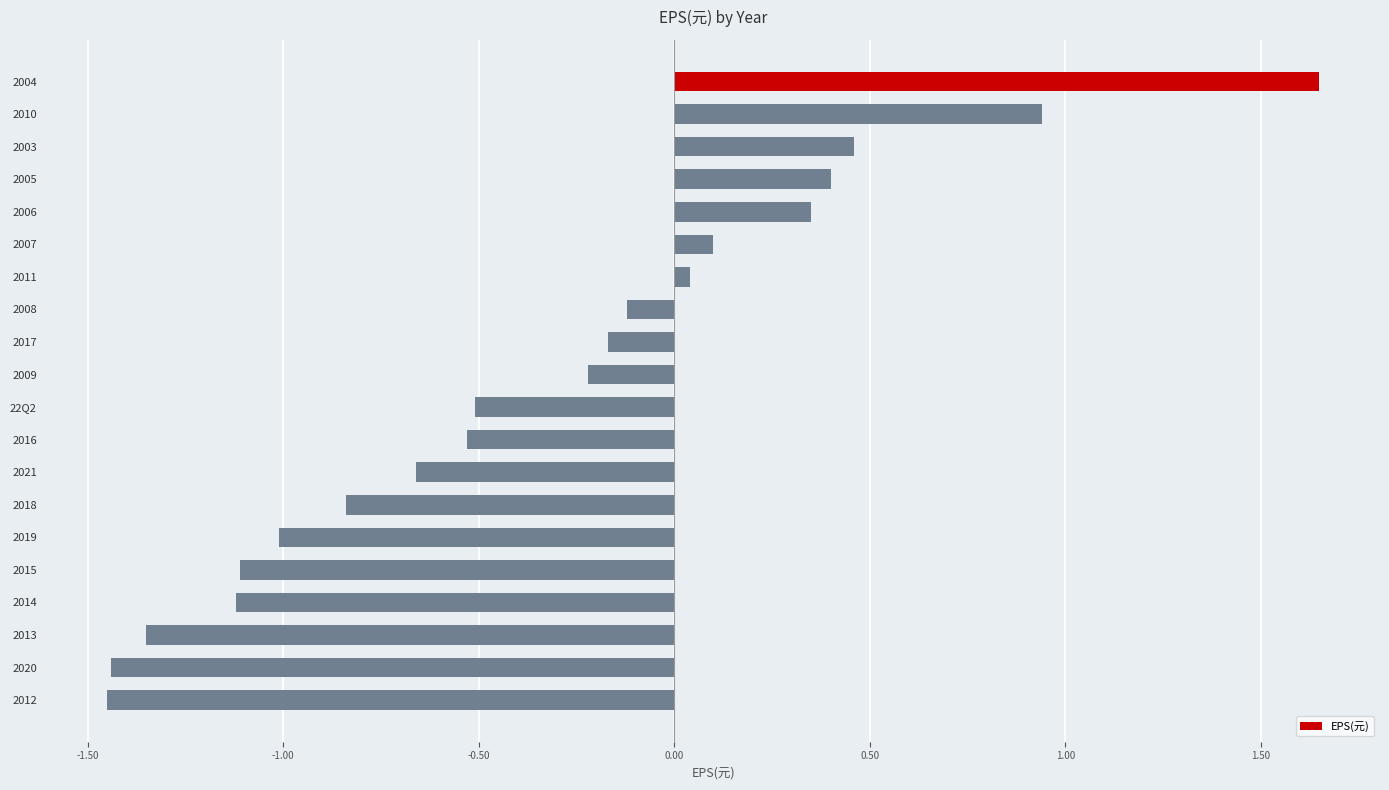

Between 2015 and 2020, which is larger?

2015